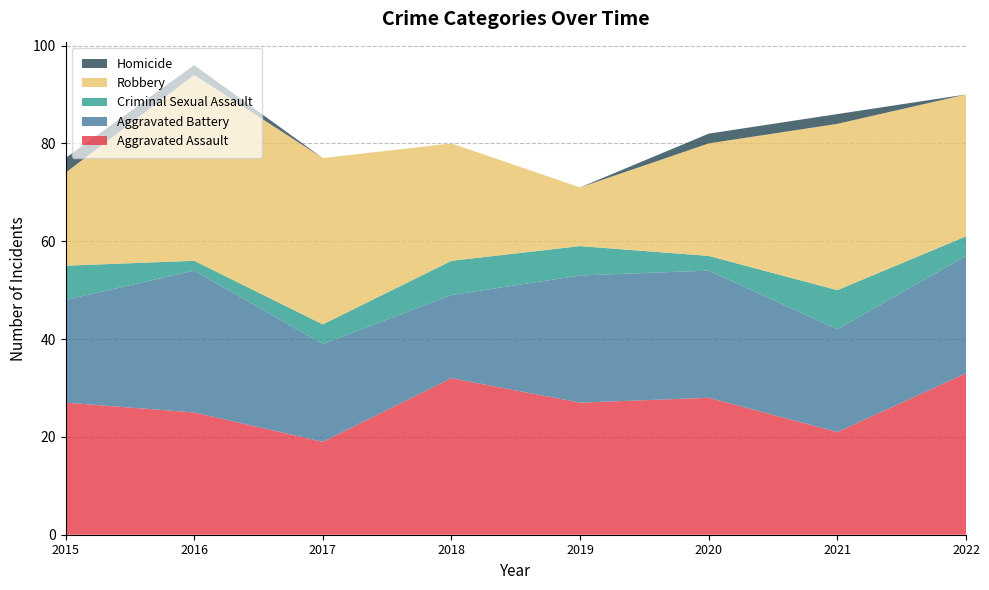

Reading left to right, extract all data points from this chart.

Aggravated Assault: 2015=27	2016=25	2017=19	2018=32	2019=27	2020=28	2021=21	2022=33
Aggravated Battery: 2015=21	2016=29	2017=20	2018=17	2019=26	2020=26	2021=21	2022=24
Criminal Sexual Assault: 2015=7	2016=2	2017=4	2018=7	2019=6	2020=3	2021=8	2022=4
Robbery: 2015=19	2016=38	2017=34	2018=24	2019=12	2020=23	2021=34	2022=29
Homicide: 2015=3	2016=2	2017=0	2018=0	2019=0	2020=2	2021=2	2022=0